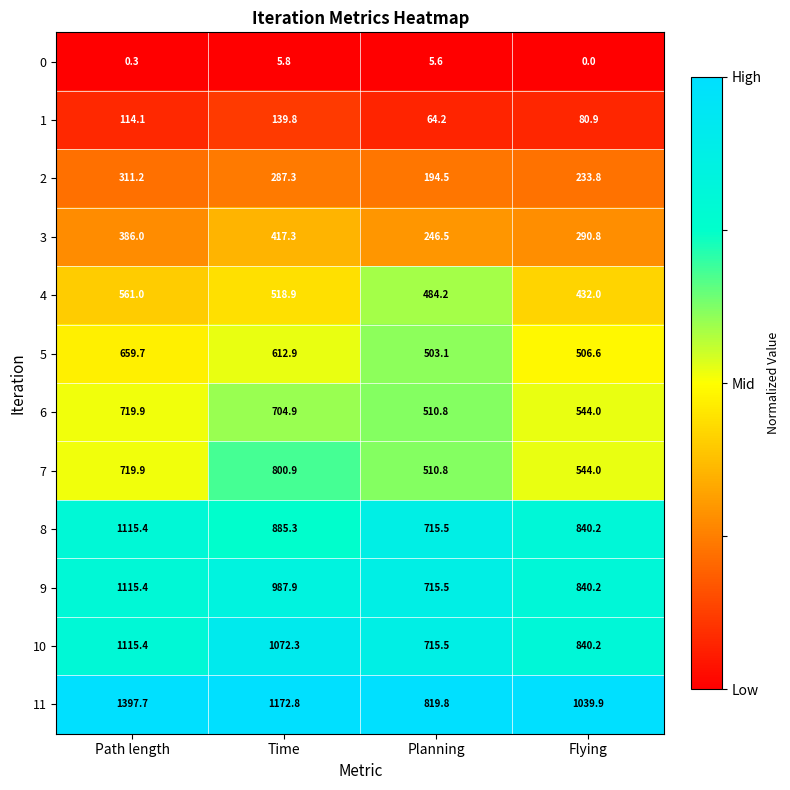

What is the difference between the maximum and minimum values in the 6 series?

209.1